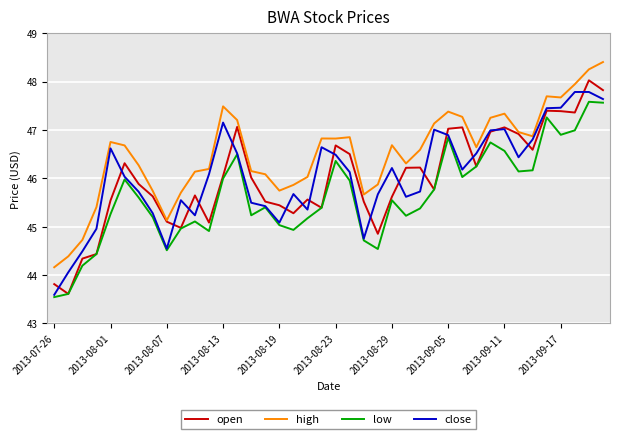

How many values in the low series exceed 45?

30